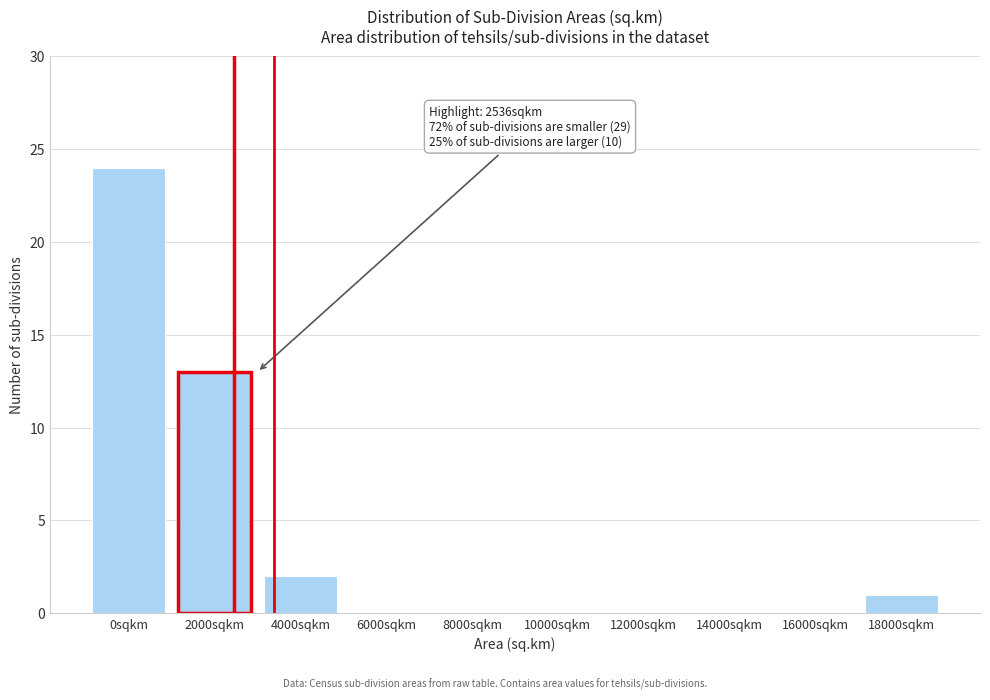

Reading right to left, what are all the values shown in this chart?

18000sqkm=1	16000sqkm=0	14000sqkm=0	12000sqkm=0	10000sqkm=0	8000sqkm=0	6000sqkm=0	4000sqkm=2	2000sqkm=13	0sqkm=24